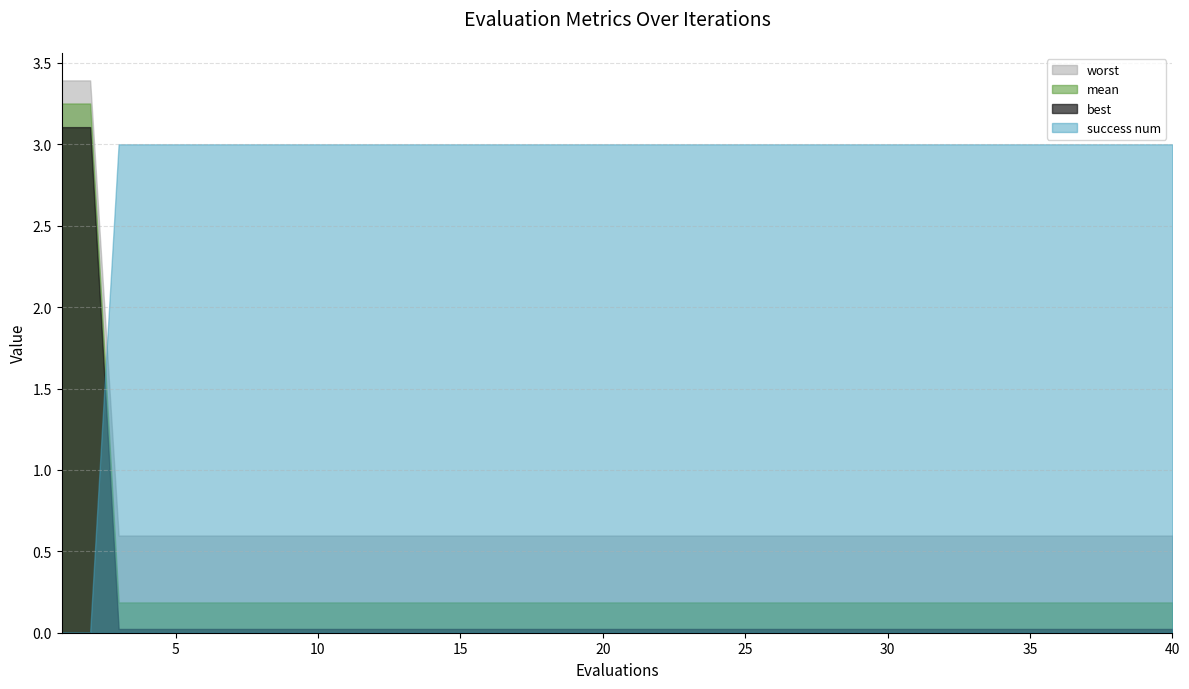

What is the total value across all series at 12?

3.8